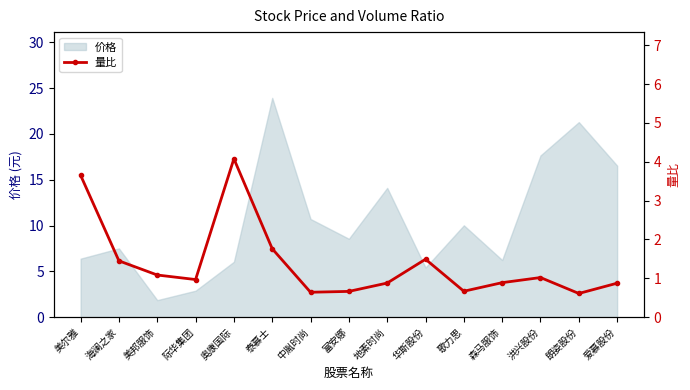

True or false: there are more than 2 points higher than both neighbors.

True